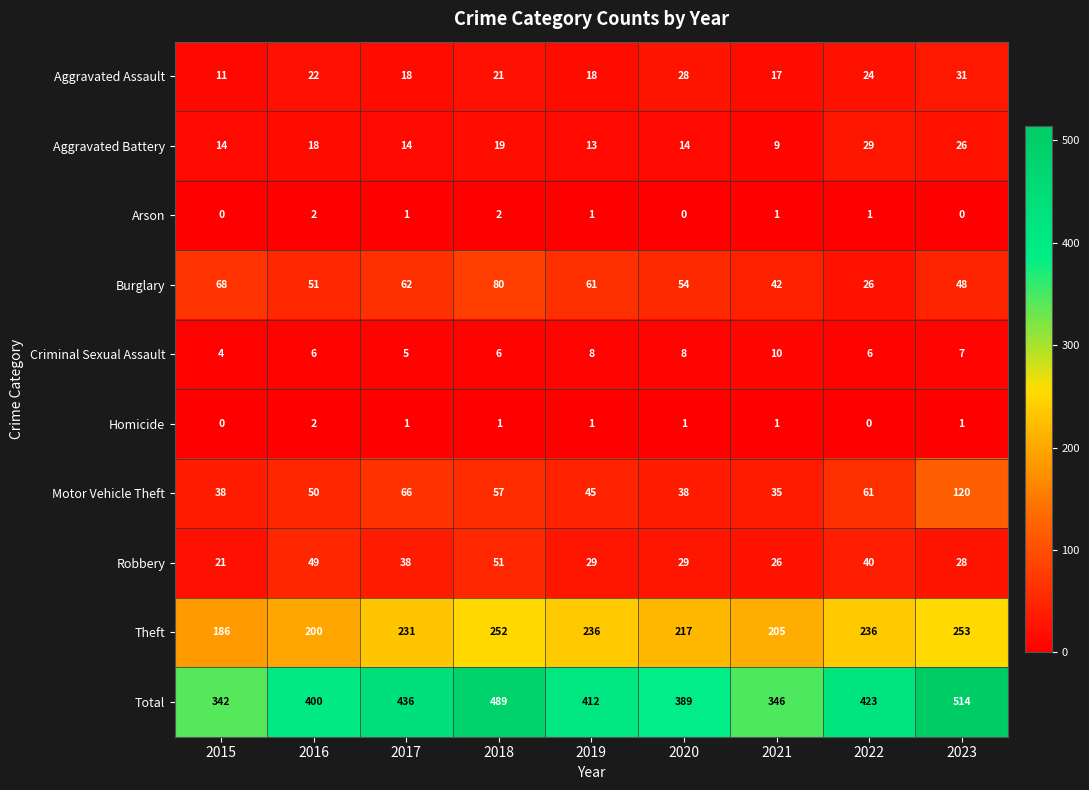

What is the spread (max minus min) of values at 2019?

411